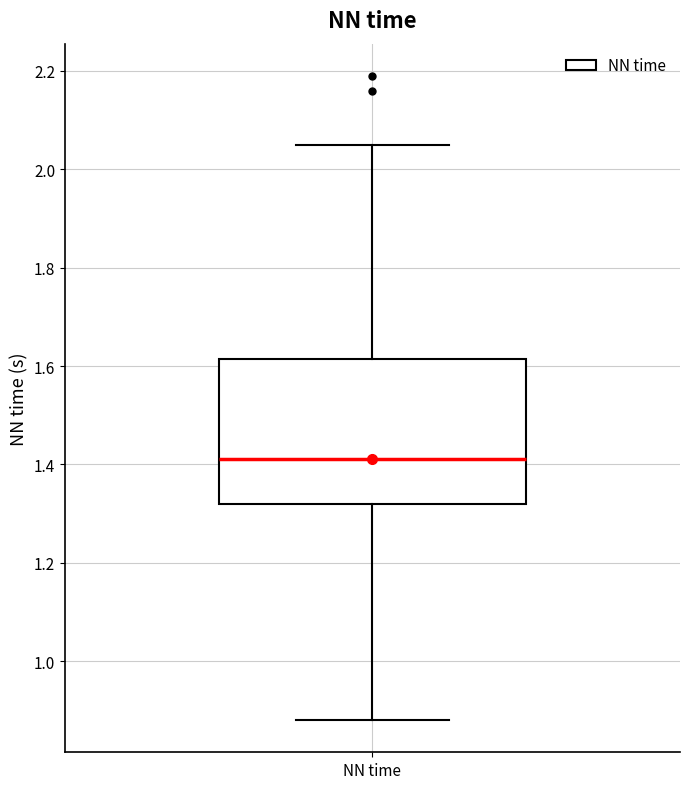

Where does the upper whisker of the box for NN time end on the y-axis? The values are not printed on the chart, so give them approximately, as read against the axis.

2.06